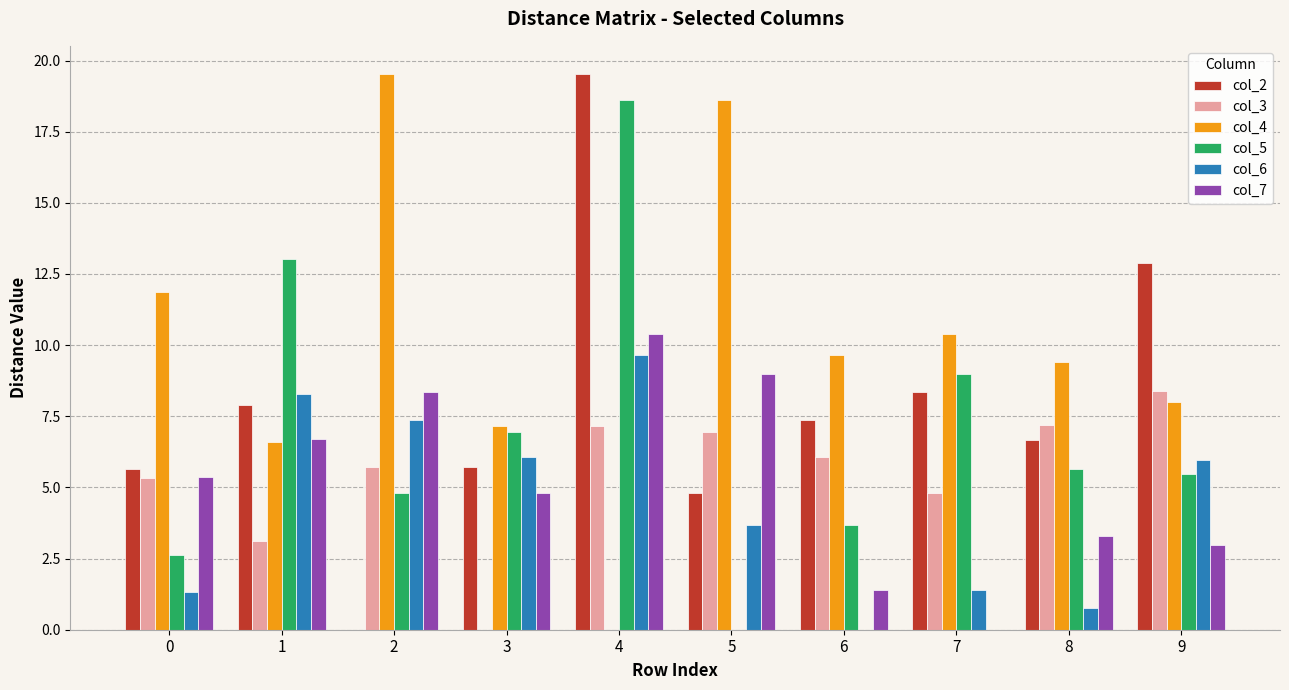

How many values in the col_3 series exceed 6?

5